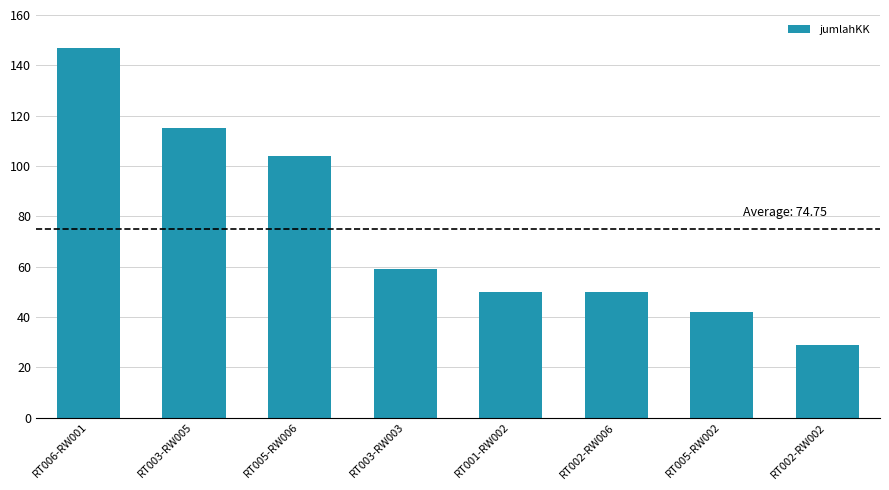

What is the ratio of the value at RT005-RW002 to the value at RT005-RW006?

0.4